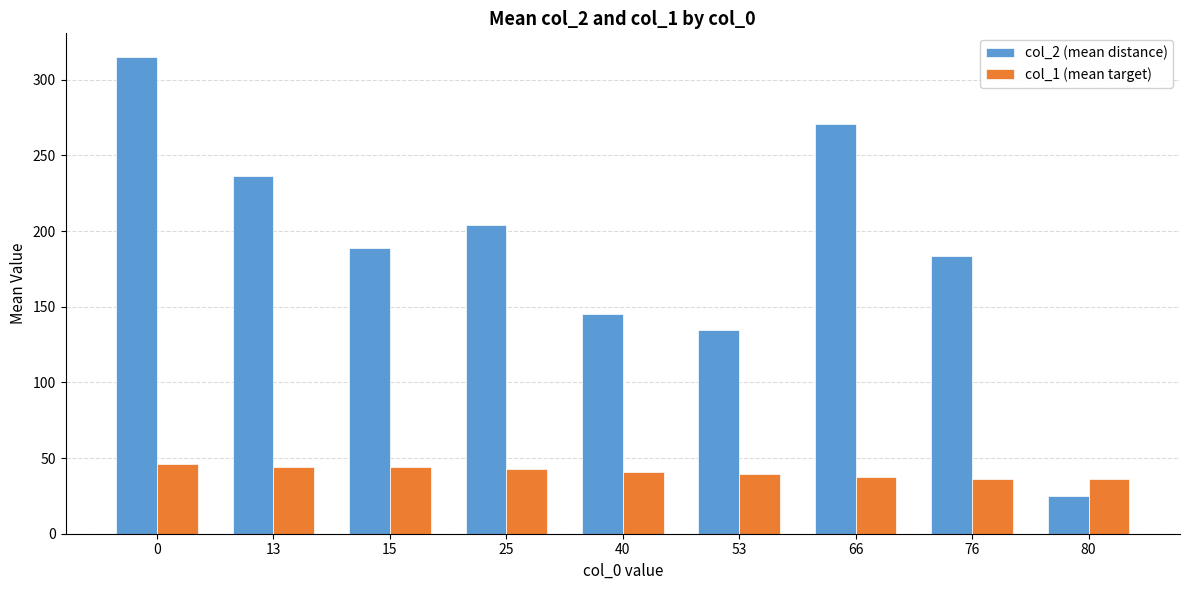

At 25, list the series in order from largest to smallest.

col_2 (mean distance), col_1 (mean target)